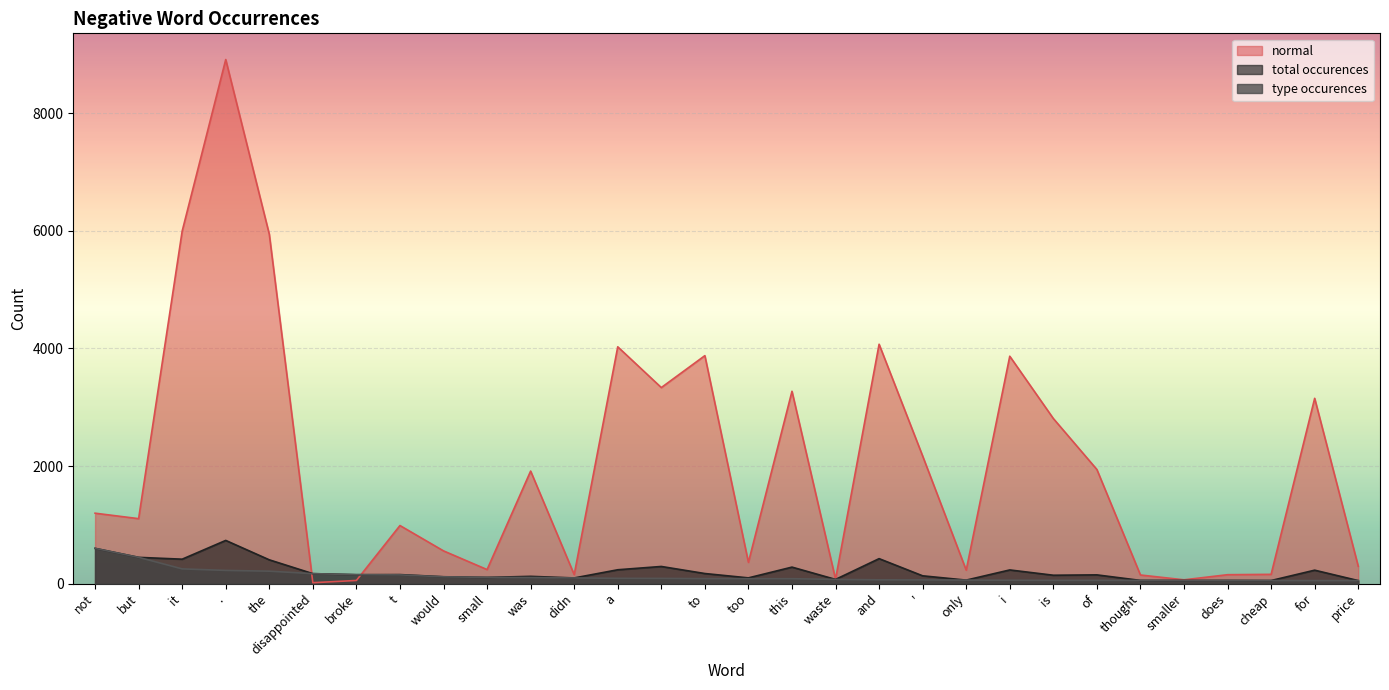

How many lines are shown in the chart?

3